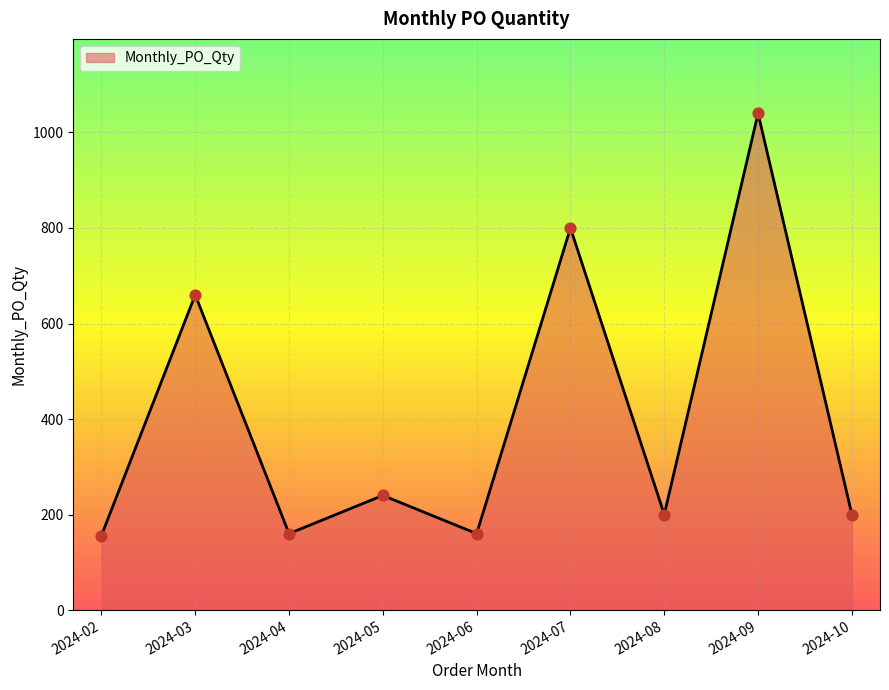

What is the ratio of the value at 2024-03 to the value at 2024-10?

3.3